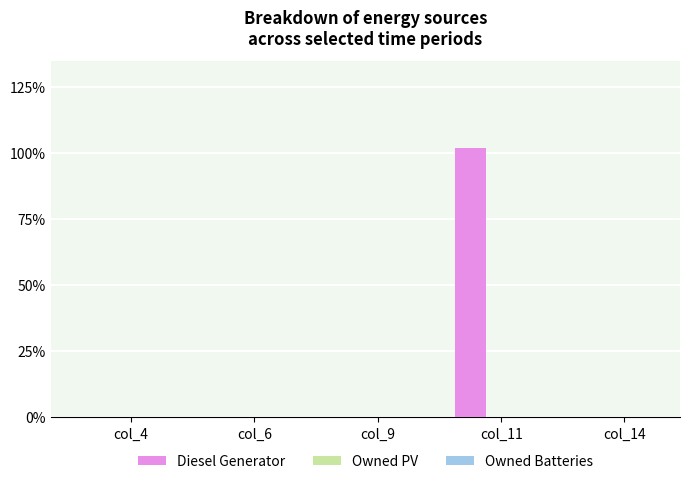

Reading left to right, list all the values displayed in this chart.

col_4=0	col_6=0	col_9=0	col_11=102	col_14=0